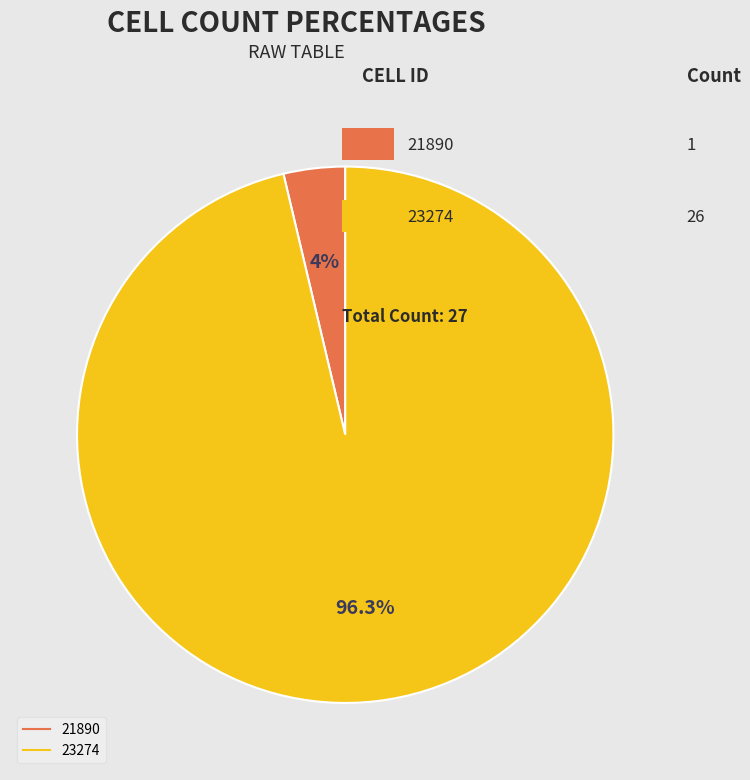

Between 23274 and 21890, which is larger?

23274